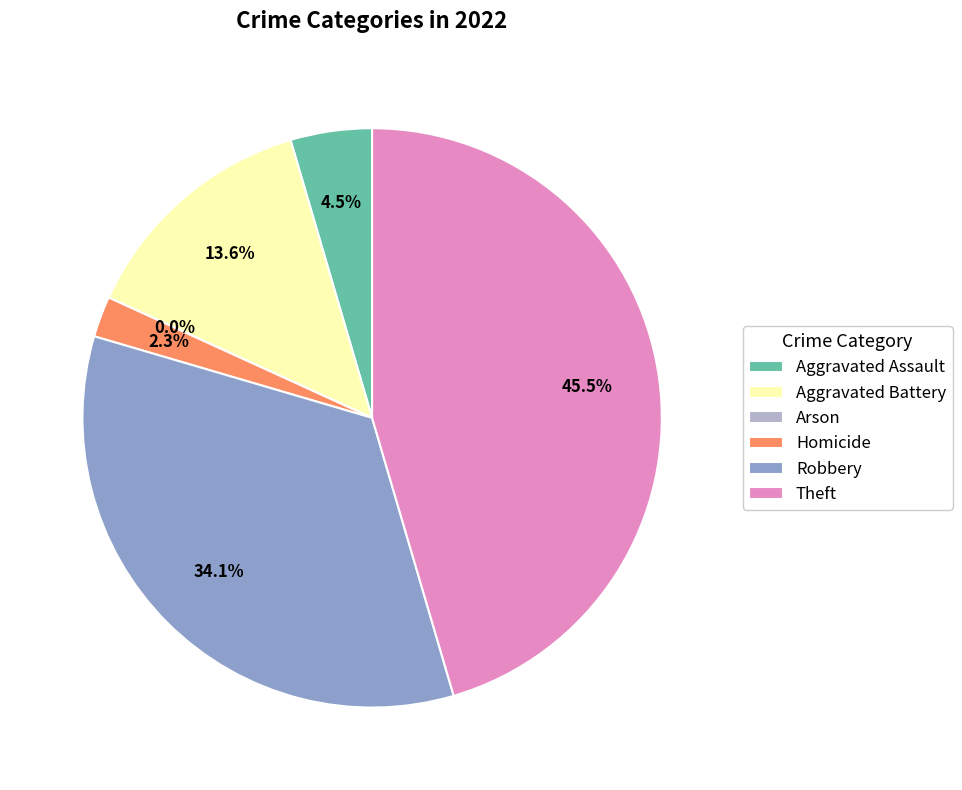

To the nearest percent, what is the difference between the Aggravated Battery and Homicide slice percentages?

11%